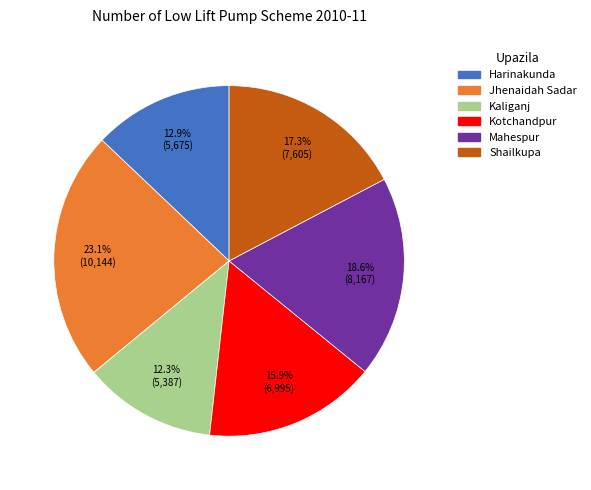

How many segments does this pie chart have?

6